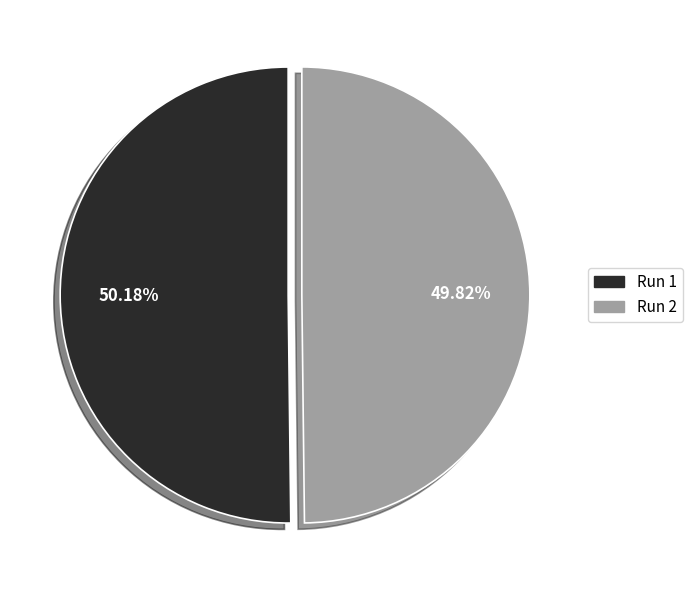

Is the sum of Run 2 and Run 1 greater than half?

Yes